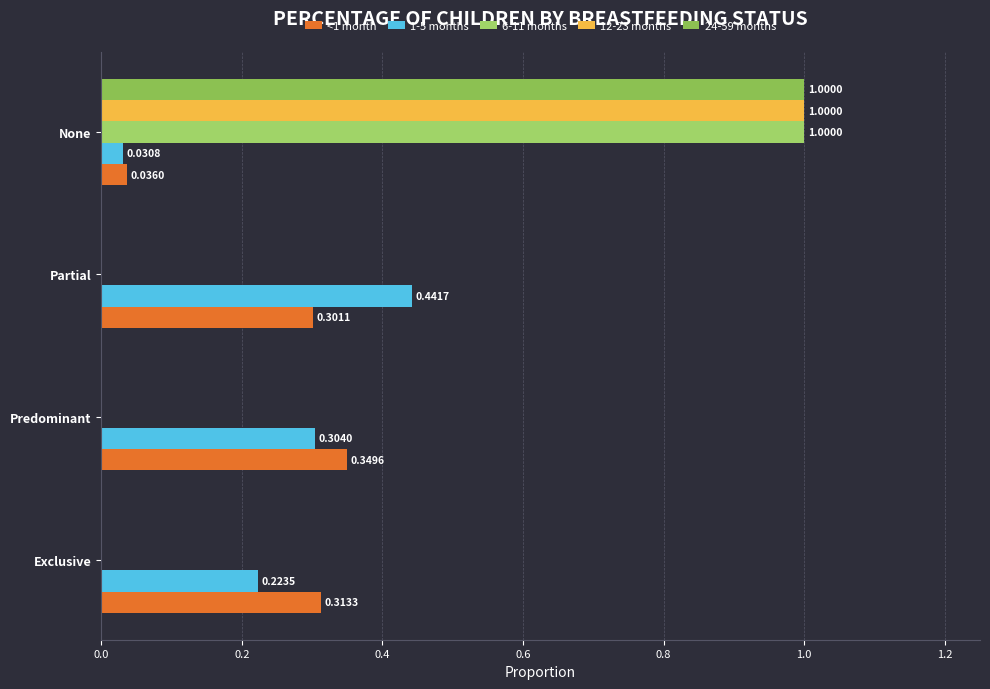

Which series has the largest range (max minus min)?

6-11 months